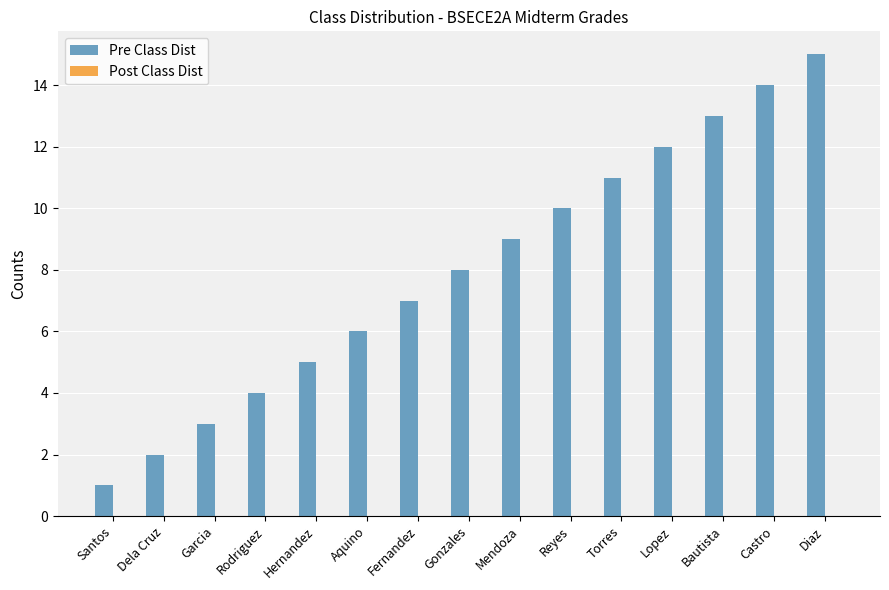

What is the label of the 13th bar from the left?

Bautista